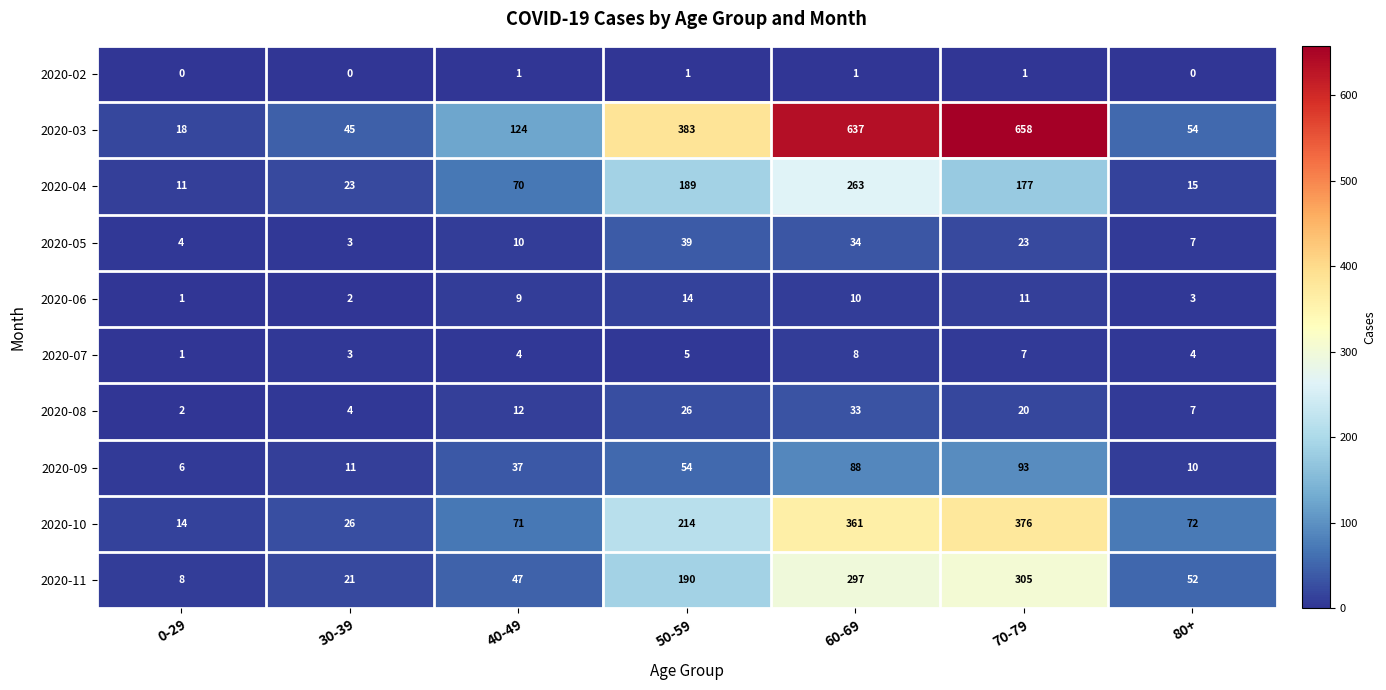

Which series has the largest range (max minus min)?

2020-03